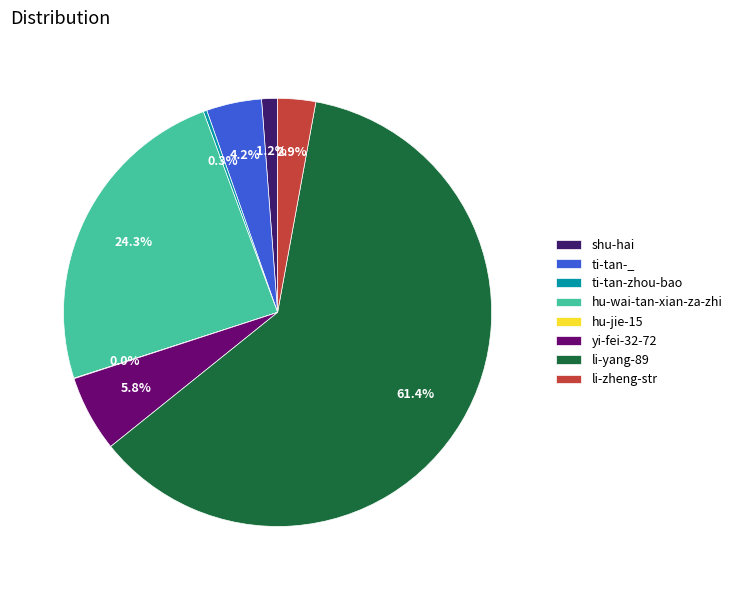

Approximately how many times larger is the value at li-zheng-str compared to shu-hai?

2.4